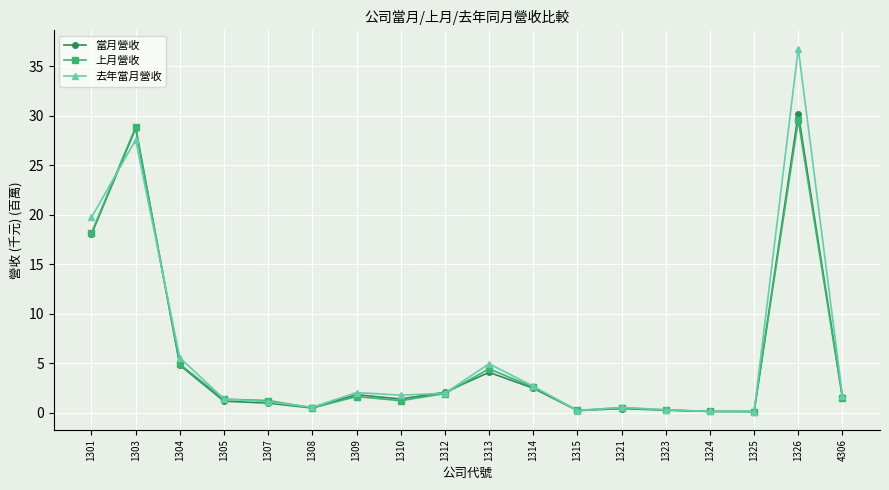

What is the value of the 上月營收 point at the 15th from the left?

0.1